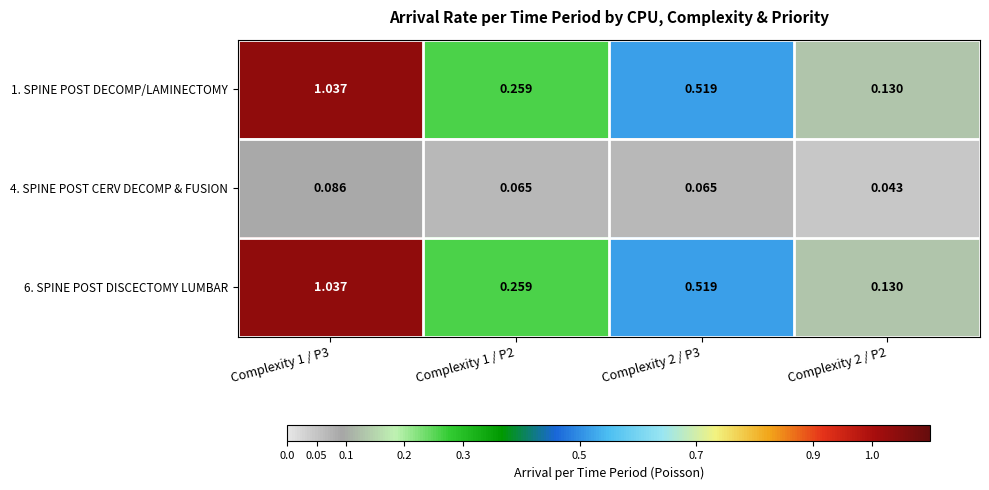

Is the value of 4. SPINE POST CERV DECOMP & FUSION at Complexity 1 / P3 greater than the value of 1. SPINE POST DECOMP/LAMINECTOMY at Complexity 2 / P3?

No